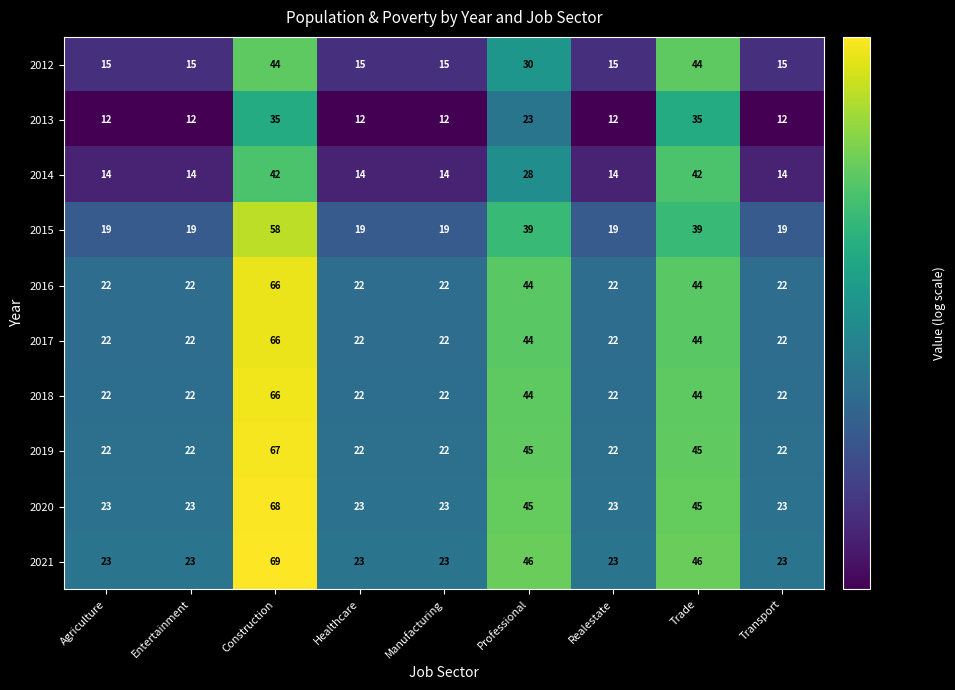

What is the maximum value for 2016?

66